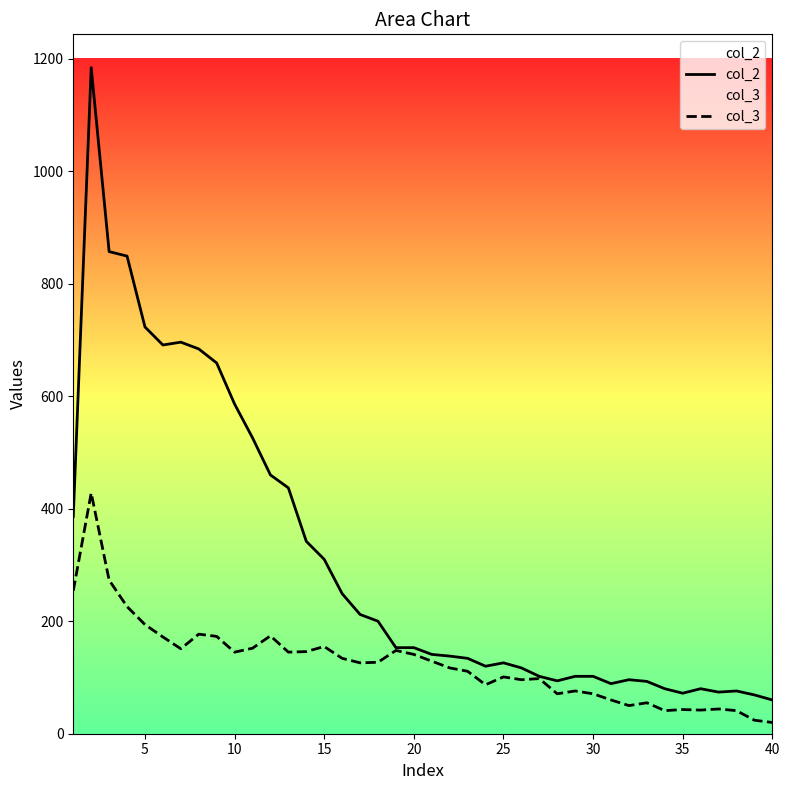

Rank the series by their average value, from highest to lowest.

col_2, col_3